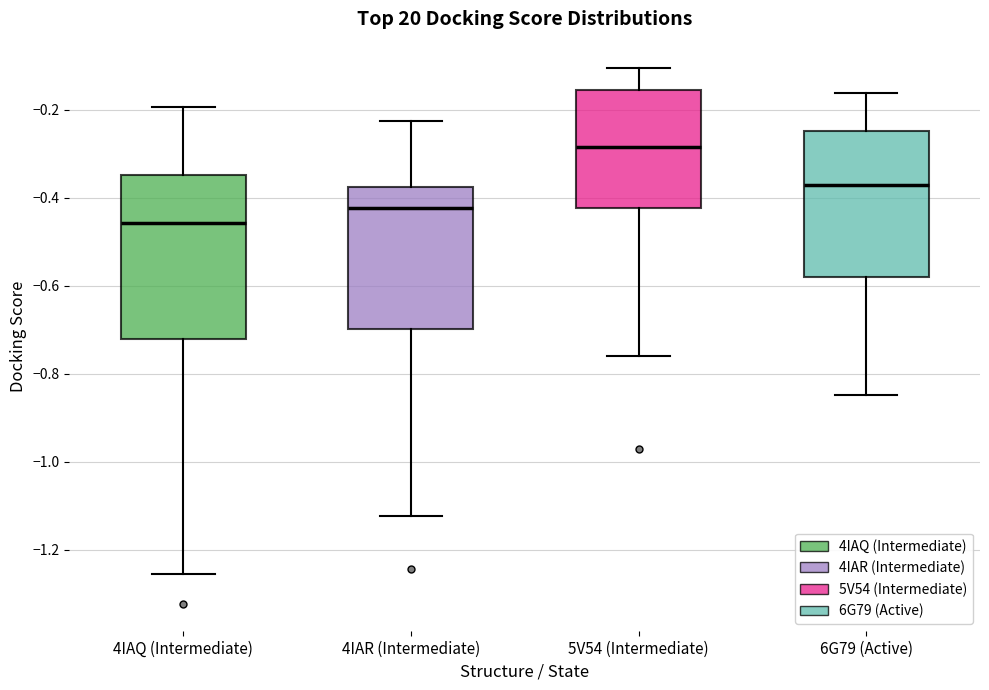

Reading left to right, transcribe this box plot: for each box, give where its median line is, the range the box spans, and where its two whiskers end, as read against the y-axis. The values are not printed on the chart, so give them approximately, as read against the axis.

4IAQ (Intermediate): median -0.46, box -0.72 to -0.34, whiskers -1.26 to -0.20
4IAR (Intermediate): median -0.42, box -0.70 to -0.38, whiskers -1.12 to -0.22
5V54 (Intermediate): median -0.28, box -0.42 to -0.16, whiskers -0.76 to -0.10
6G79 (Active): median -0.38, box -0.58 to -0.24, whiskers -0.84 to -0.16